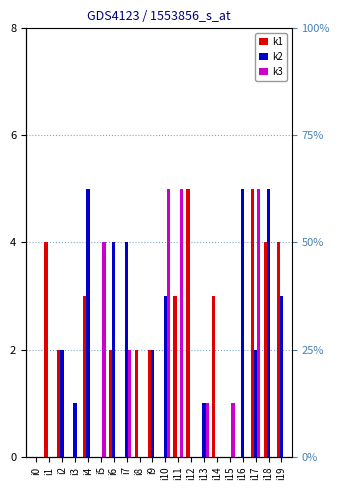

Reading left to right, extract all data points from this chart.

k1: i0=0	i1=4	i2=2	i3=0	i4=3	i5=0	i6=2	i7=0	i8=2	i9=2	i10=0	i11=3	i12=5	i13=0	i14=3	i15=0	i16=0	i17=5	i18=4	i19=4
k2: i0=0	i1=0	i2=2	i3=1	i4=5	i5=0	i6=4	i7=4	i8=0	i9=2	i10=3	i11=0	i12=0	i13=1	i14=0	i15=0	i16=5	i17=2	i18=5	i19=3
k3: i0=0	i1=0	i2=0	i3=0	i4=0	i5=4	i6=0	i7=2	i8=0	i9=0	i10=5	i11=5	i12=0	i13=1	i14=0	i15=1	i16=0	i17=5	i18=0	i19=0